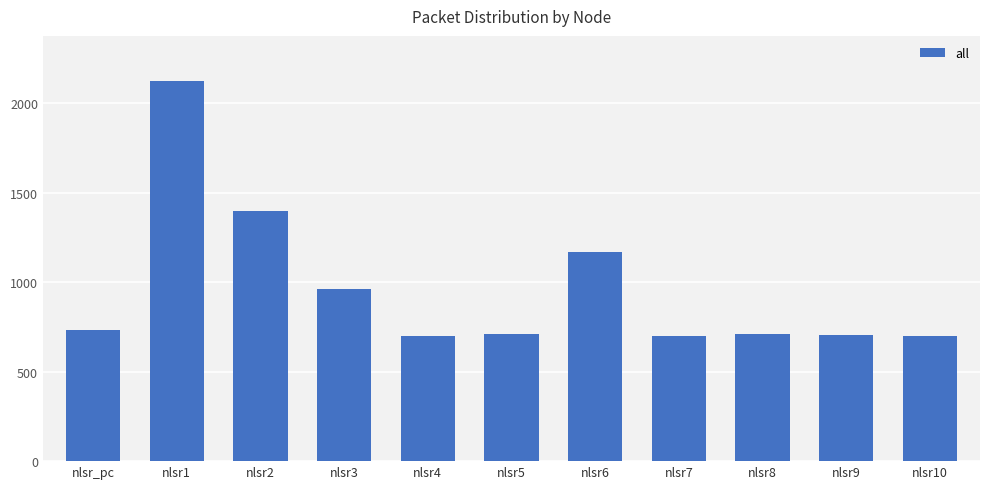

How many distinct data groups are displayed?

1